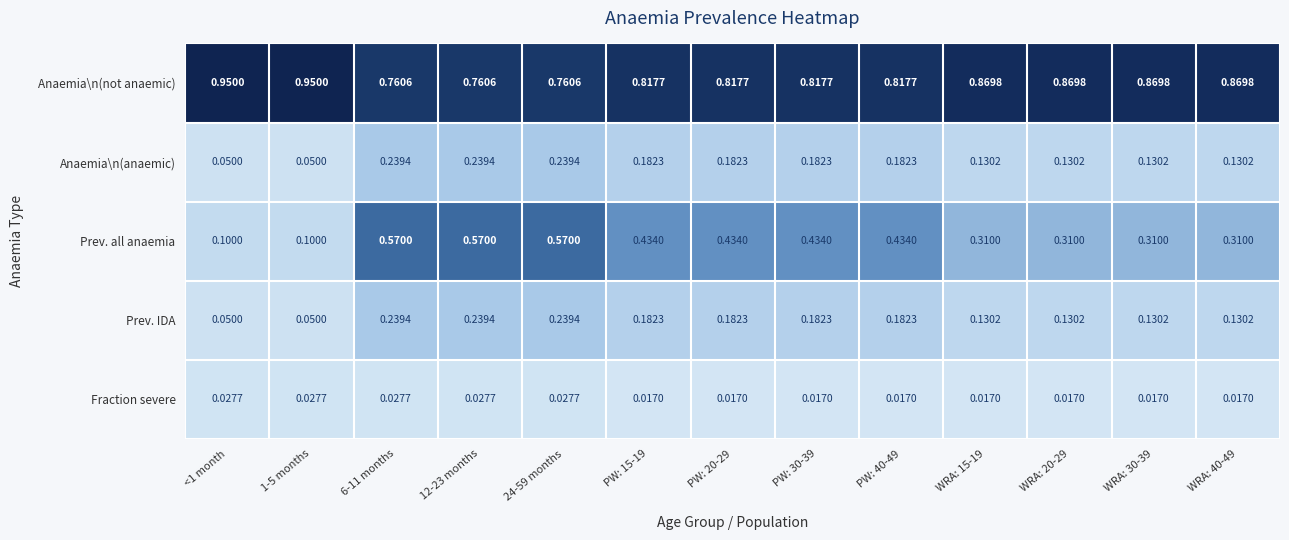

What is the total value across all series at <1 month?

1.2